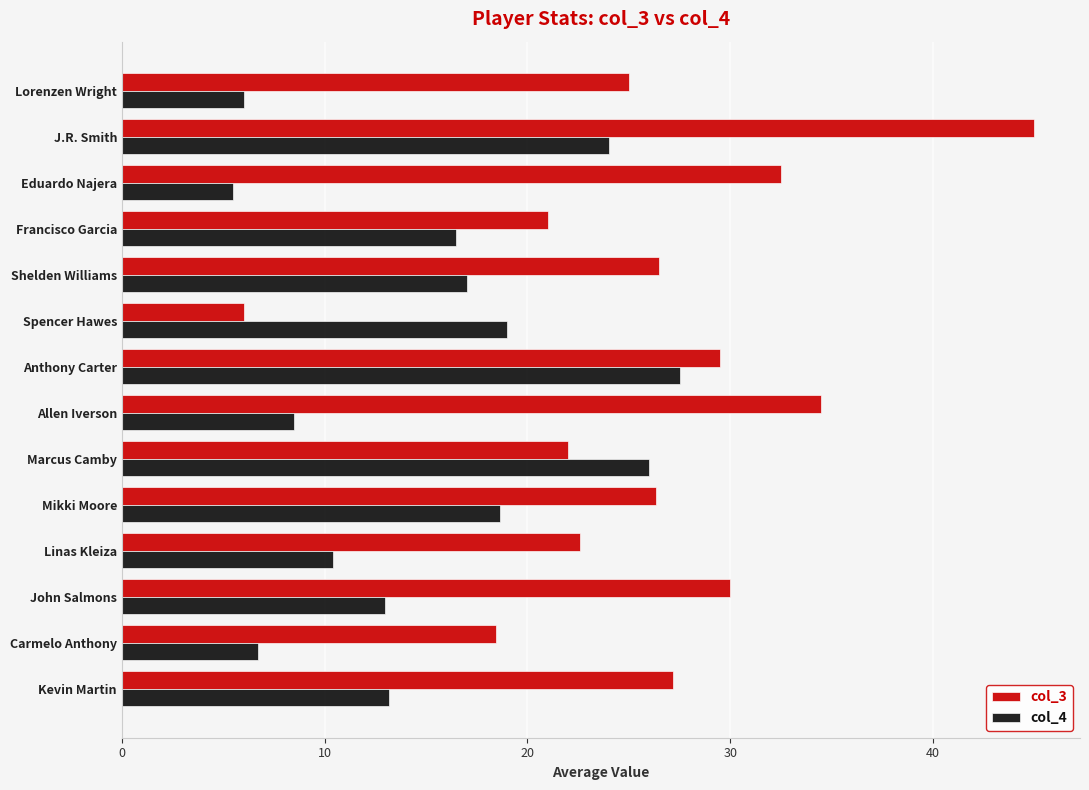

What value does the col_3 series have at Spencer Hawes?

6.0